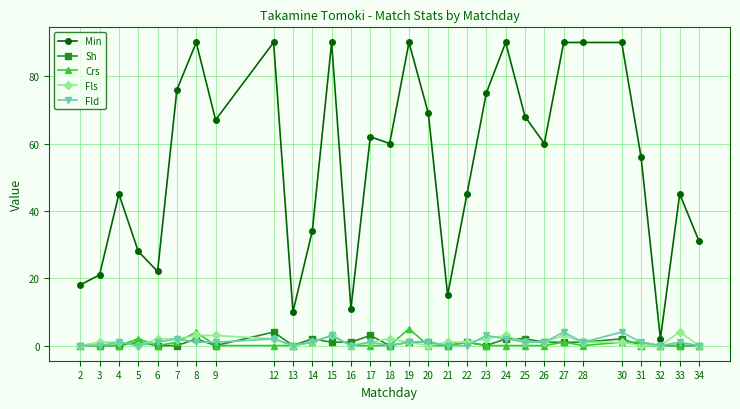

The value of Fls at 12 is 2. True or false?

True